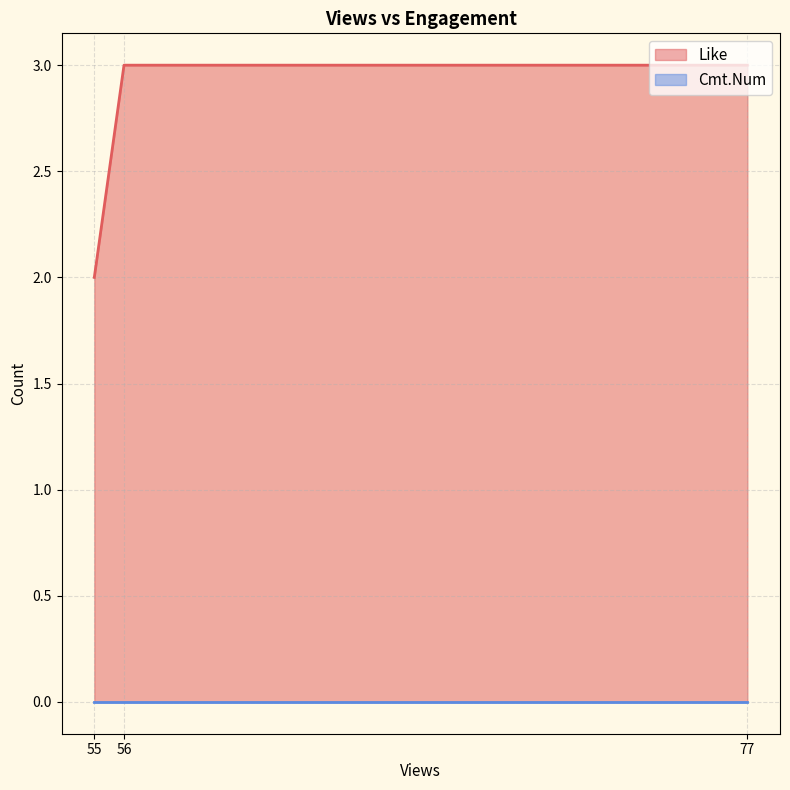

Rank the categories by Cmt.Num value from lowest to highest.

56, 55, 77